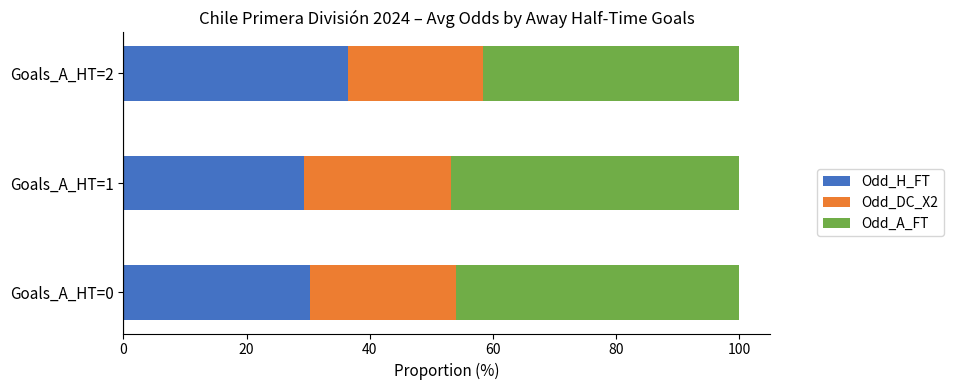

What is the sum of all Odd_H_FT values?

96.2